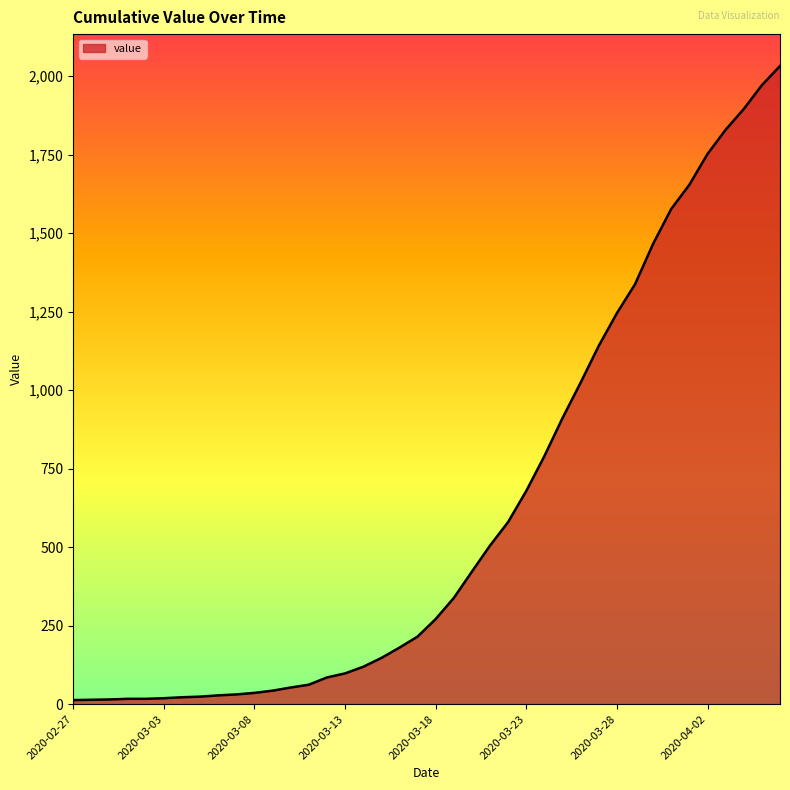

What is the difference between the maximum and minimum values?

2019